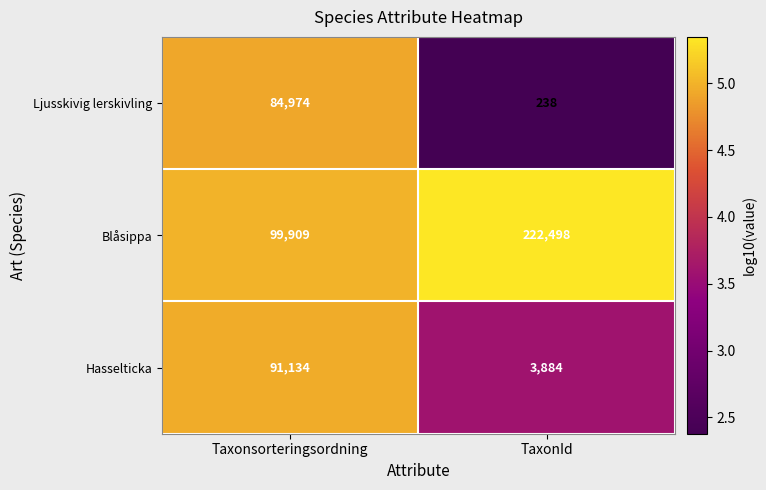

What is the total value across all series at Taxonsorteringsordning?

276017